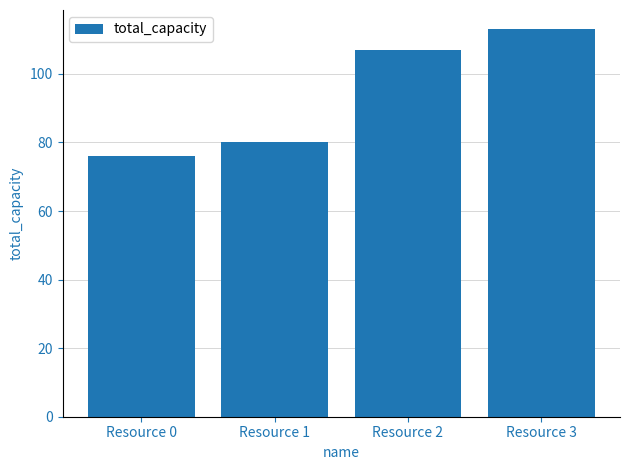

How many data points are less than 107?

2